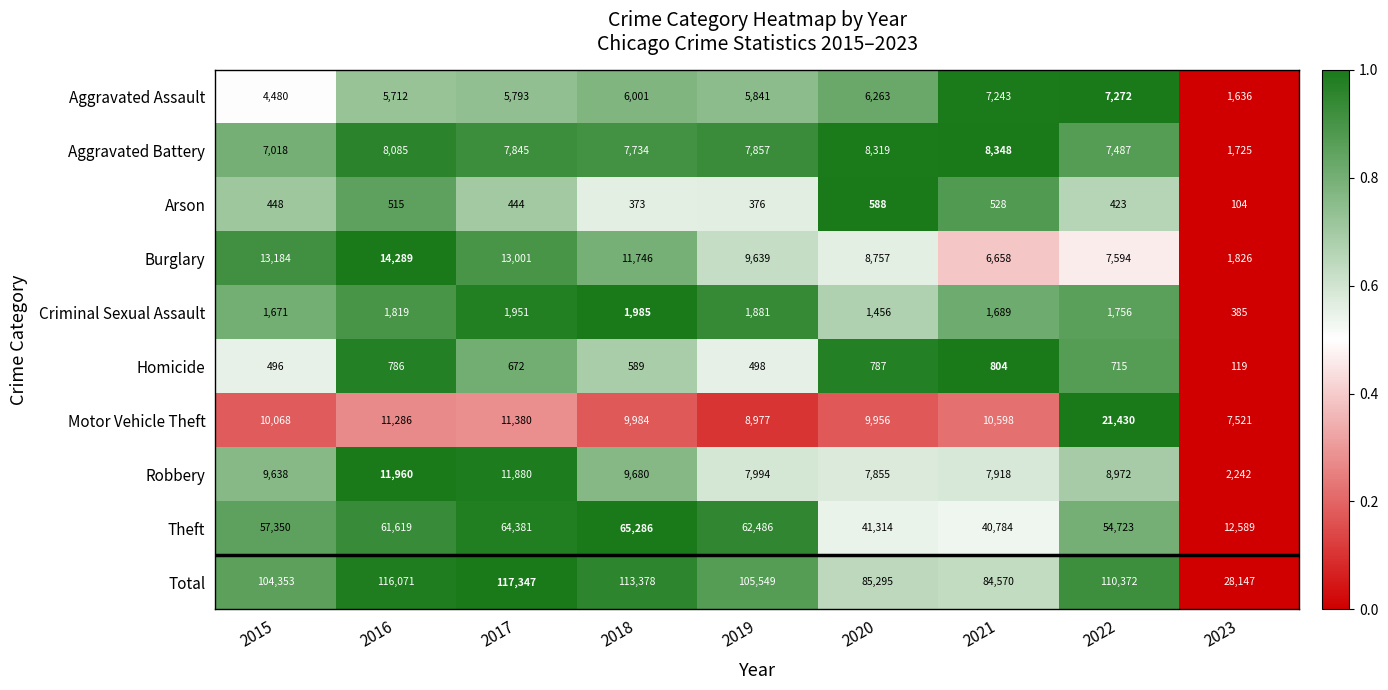

Between 2016 and 2019, which series saw the biggest shift?

Total